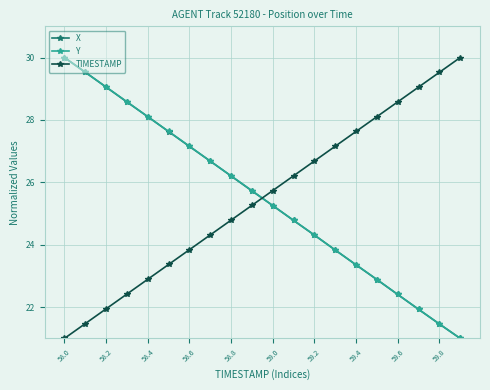

What is the difference between the maximum and minimum values in the X series?

9.0